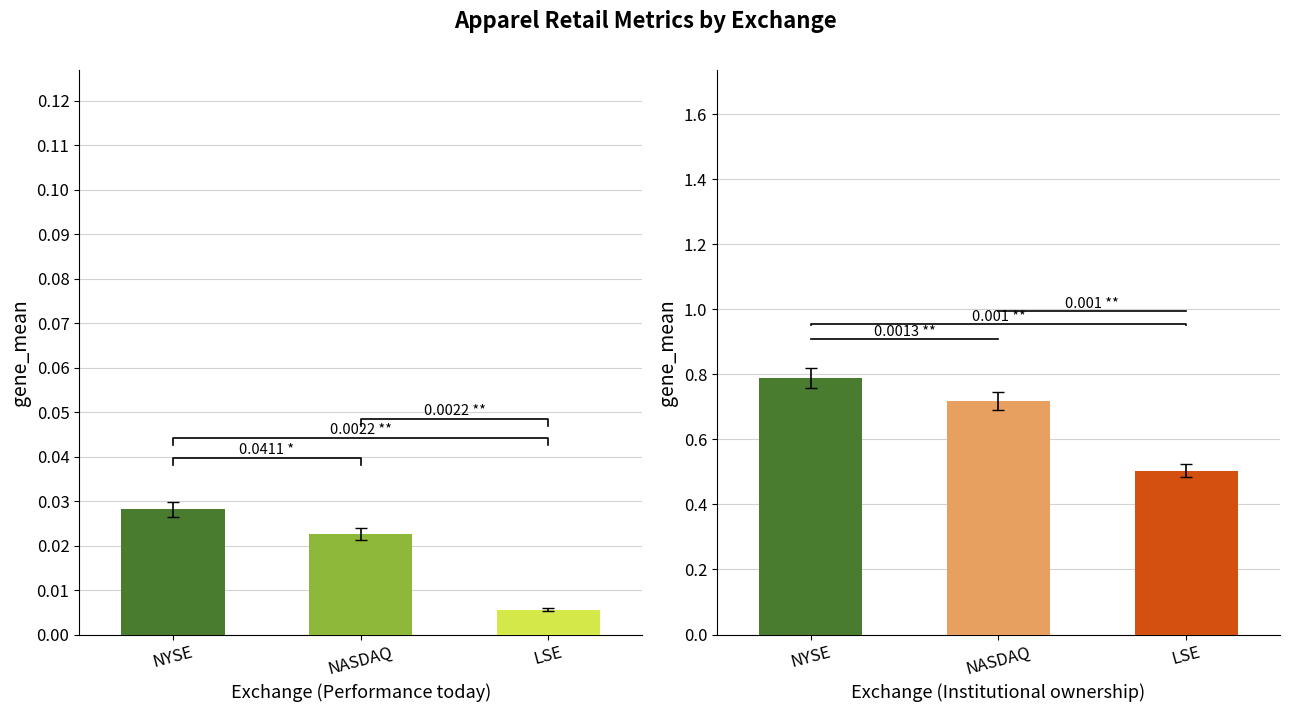

The value of Institutional ownership at NYSE is 0.8. True or false?

True